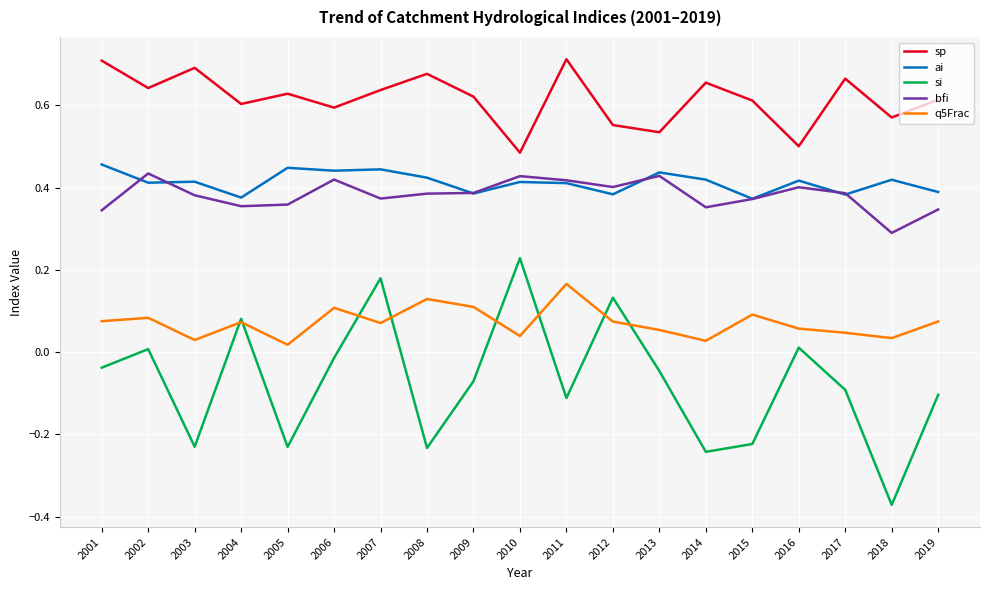

Which label corresponds to the smallest value in the chart?

2018